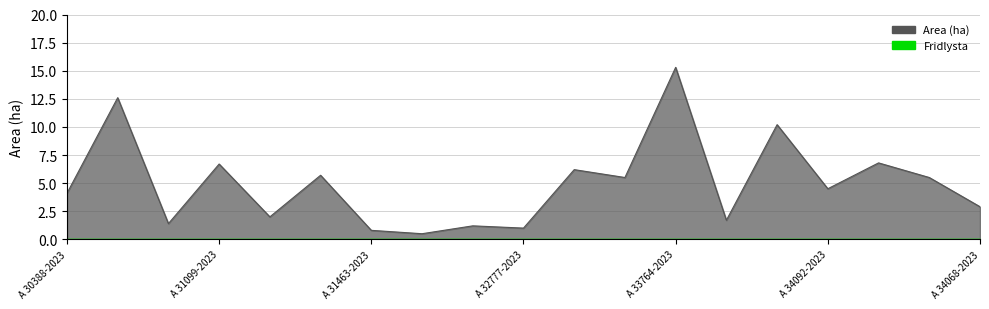

What position from the left is A 30379-2023?

2